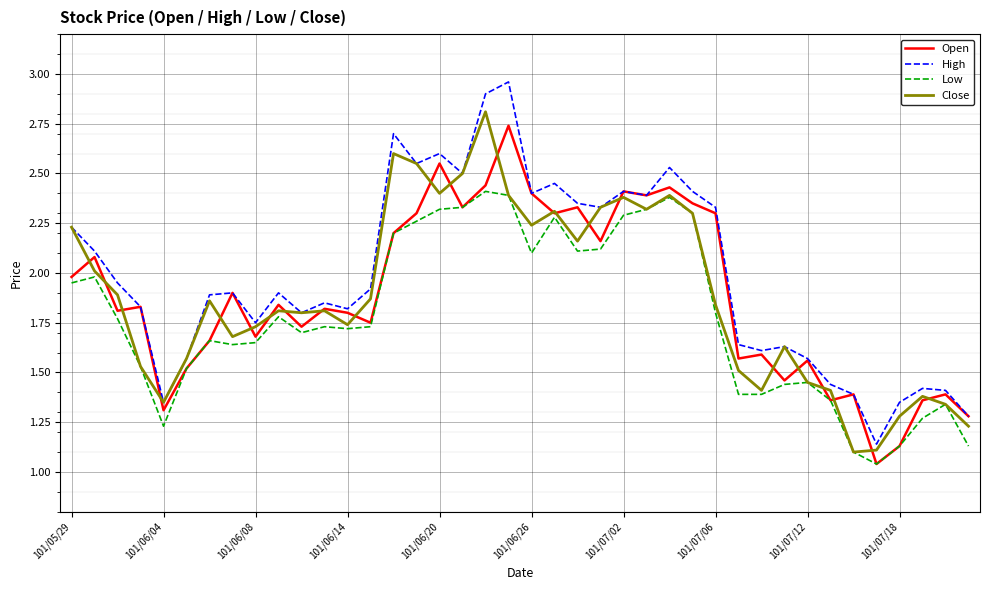

What is the highest value of the Close series?

2.8